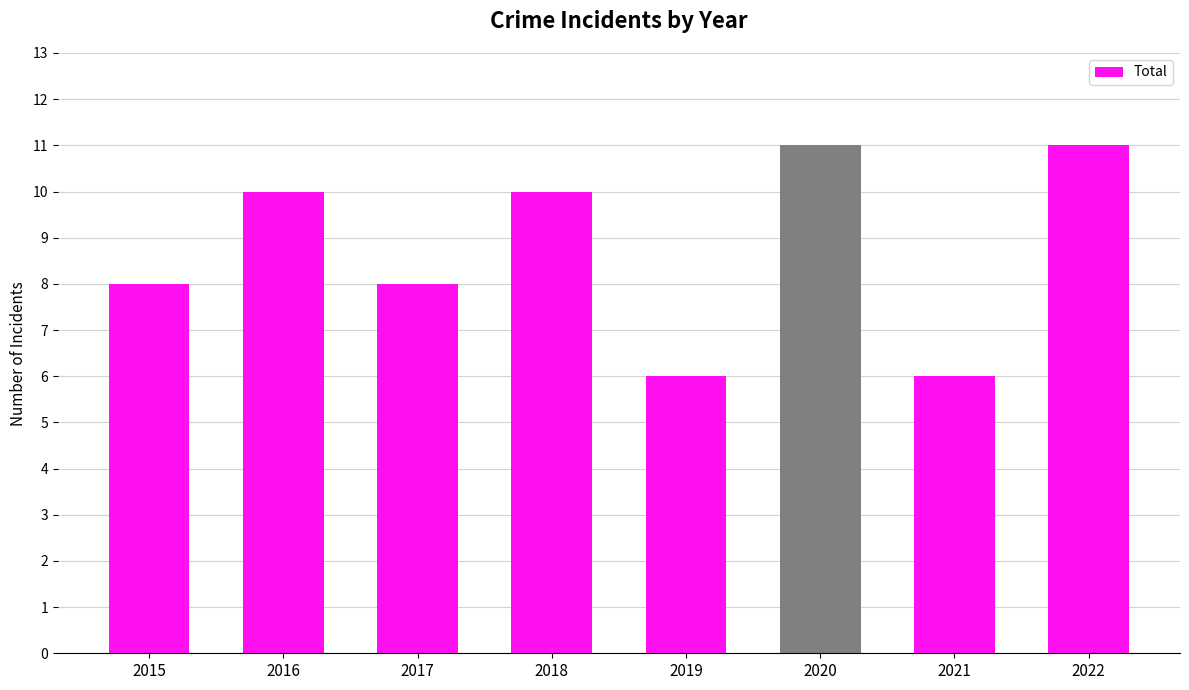

Is it true that the value at 2022 is 11?

True